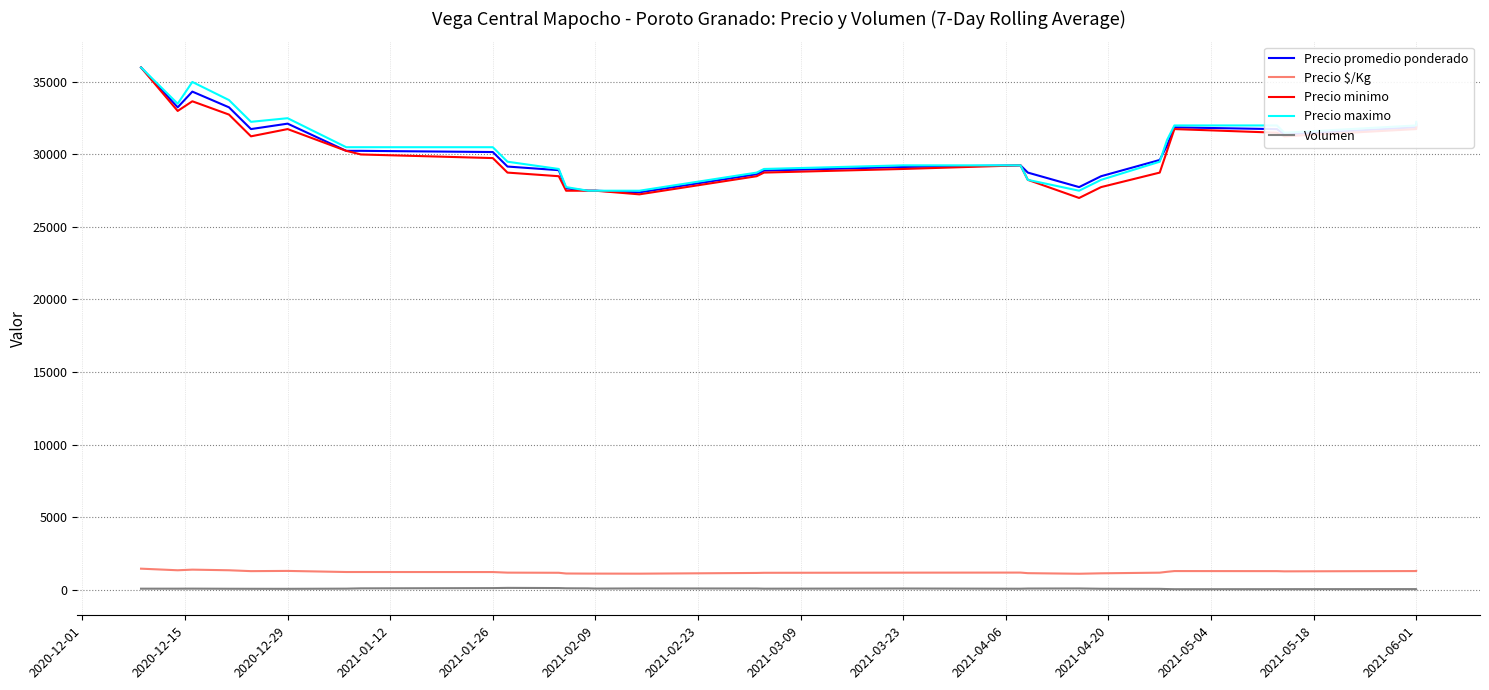

In Precio maximo, how many points are lower than both neighbors (excluding endpoints)?

4